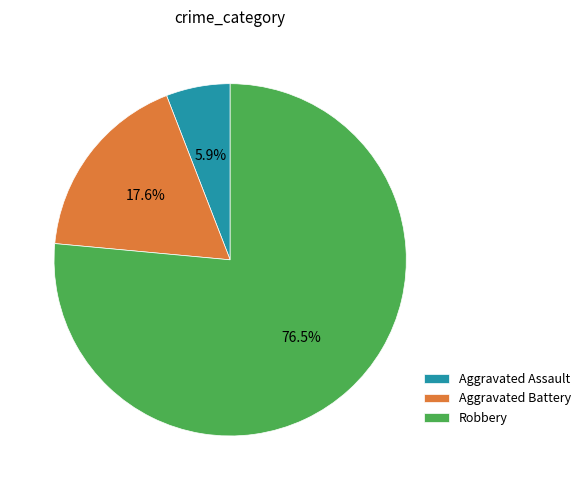

What is the ratio of the value at Aggravated Assault to the value at Aggravated Battery?

0.3